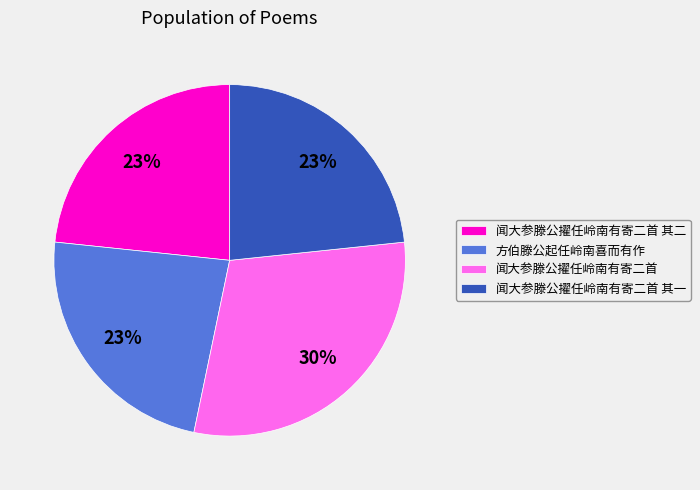

Is it true that 方伯滕公起任岭南喜而有作 is 23% of the pie?

True